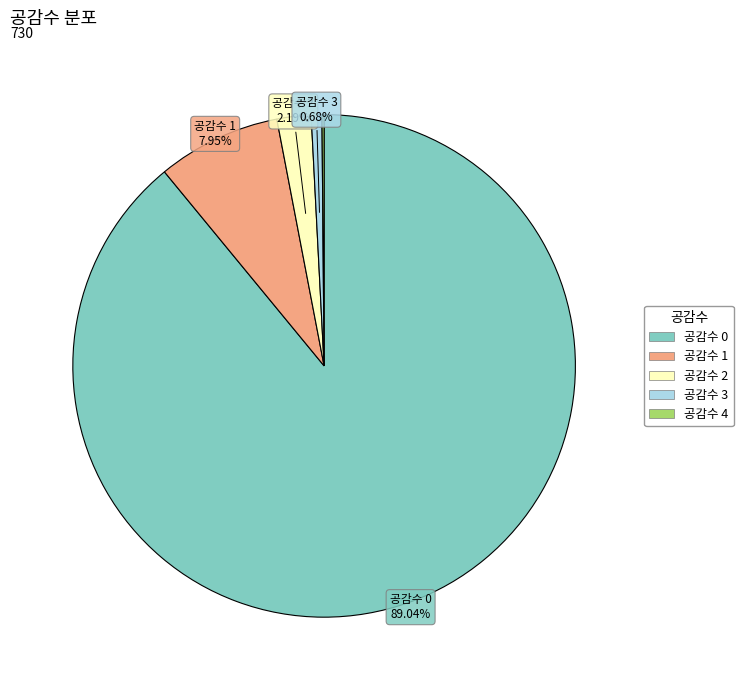

What is the ratio of the value at 공감수 1 to the value at 공감수 3?

11.6